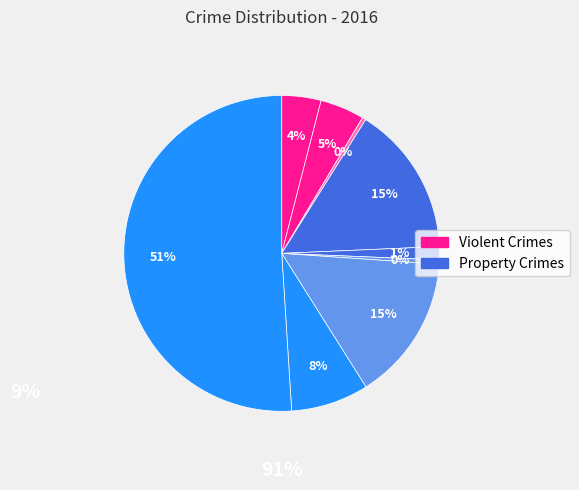

Count the number of slices in the pie.

9